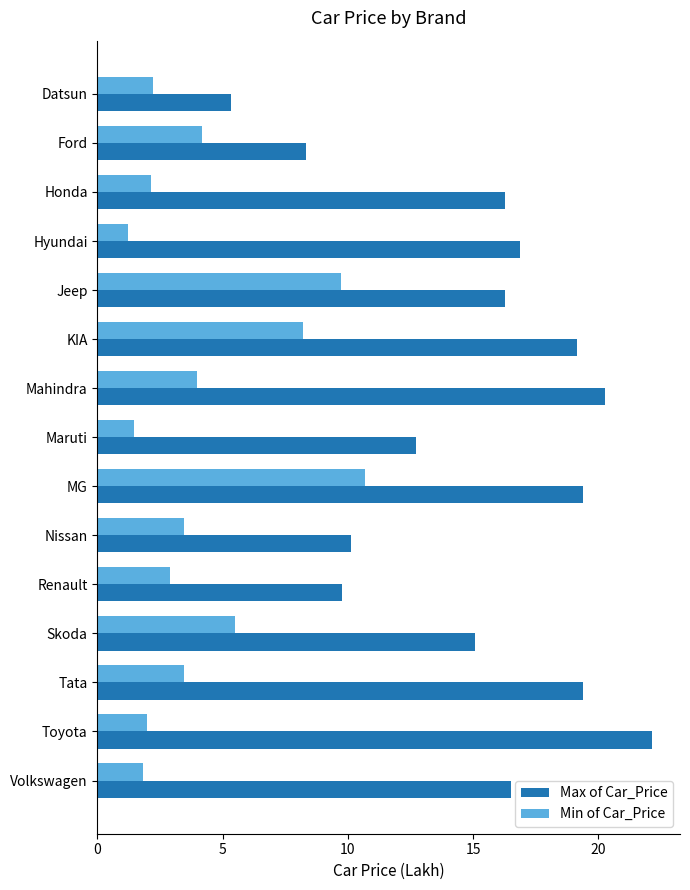

At how many categories does at least one series exceed 6?

14